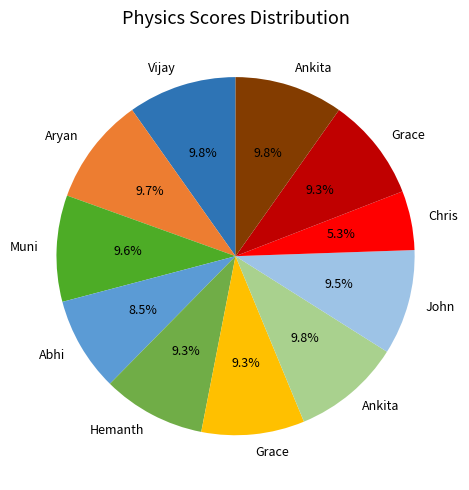

Does any single category account for the majority?

No